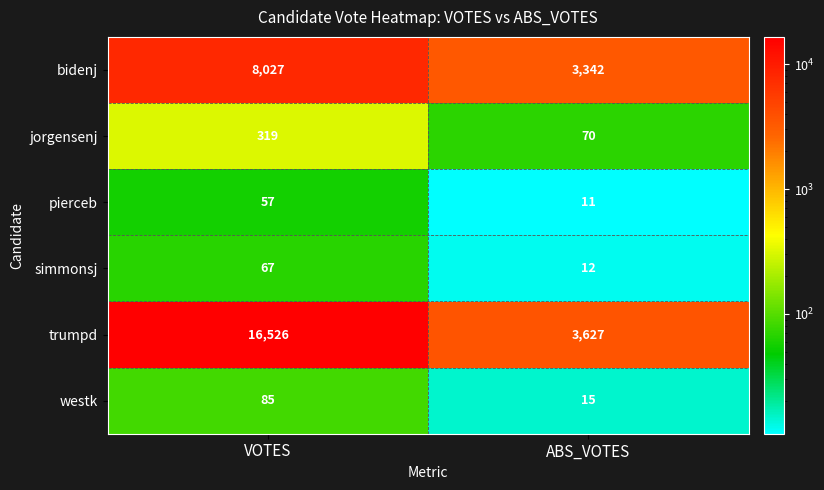

Which series has the largest total across all categories?

trumpd